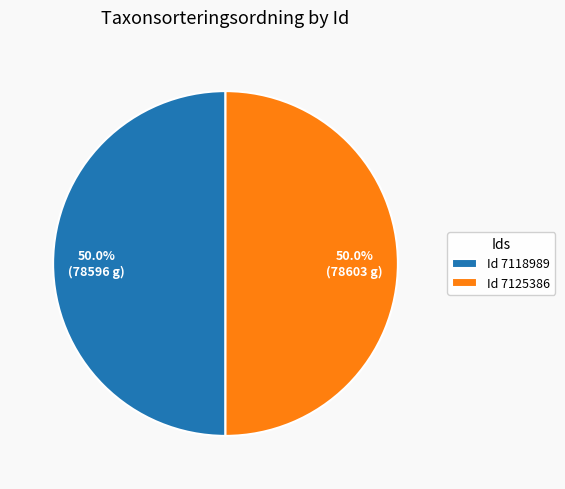

Combined, what portion of the pie is Id 7118989 and Id 7125386?

100.0%